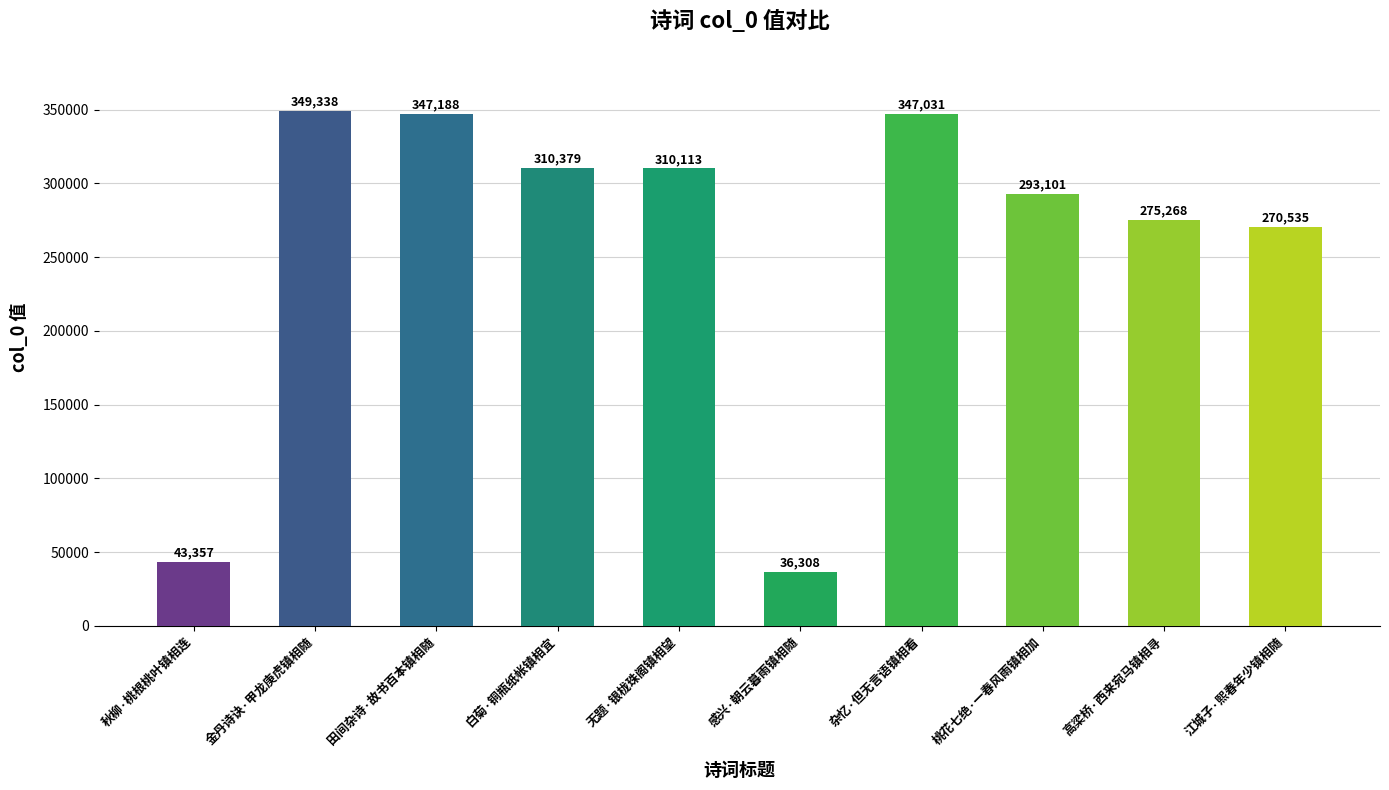

What value does the data have at 杂忆·但无言语镇相看, to the nearest 100?

347000